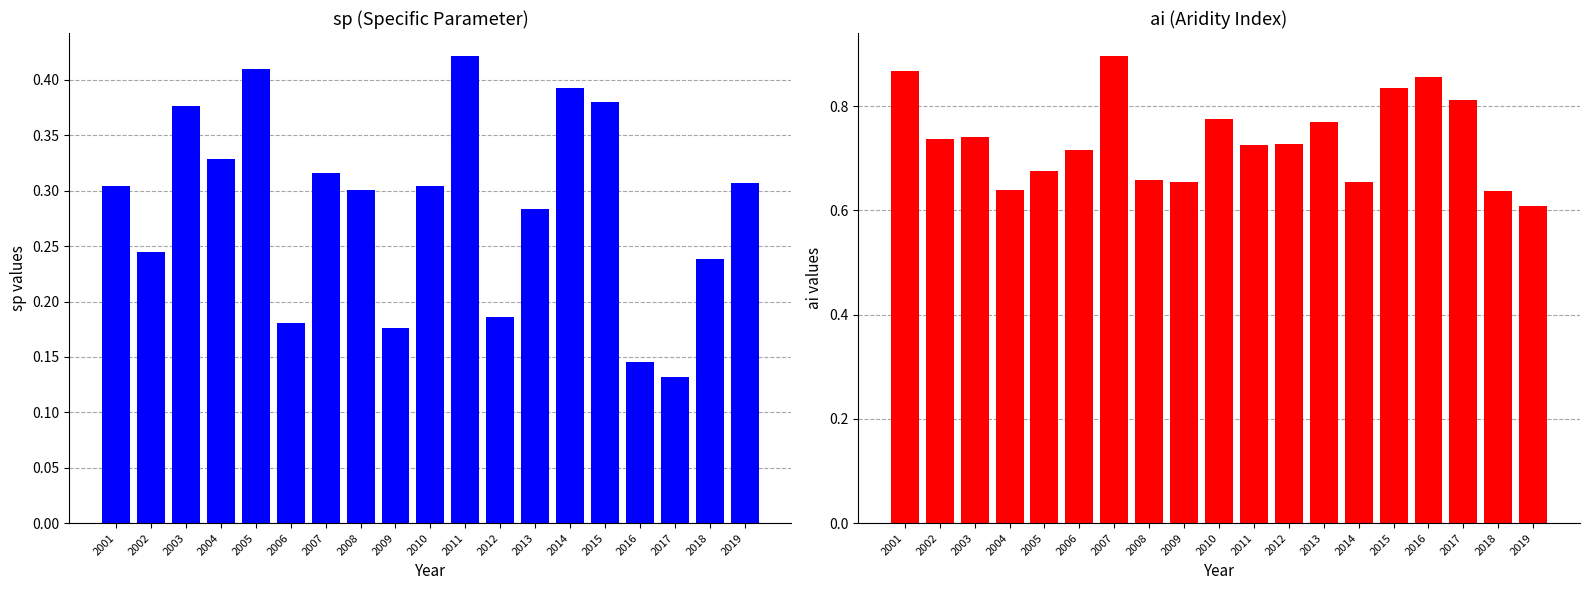

The ai series shows 0.4 at 2008. True or false?

False